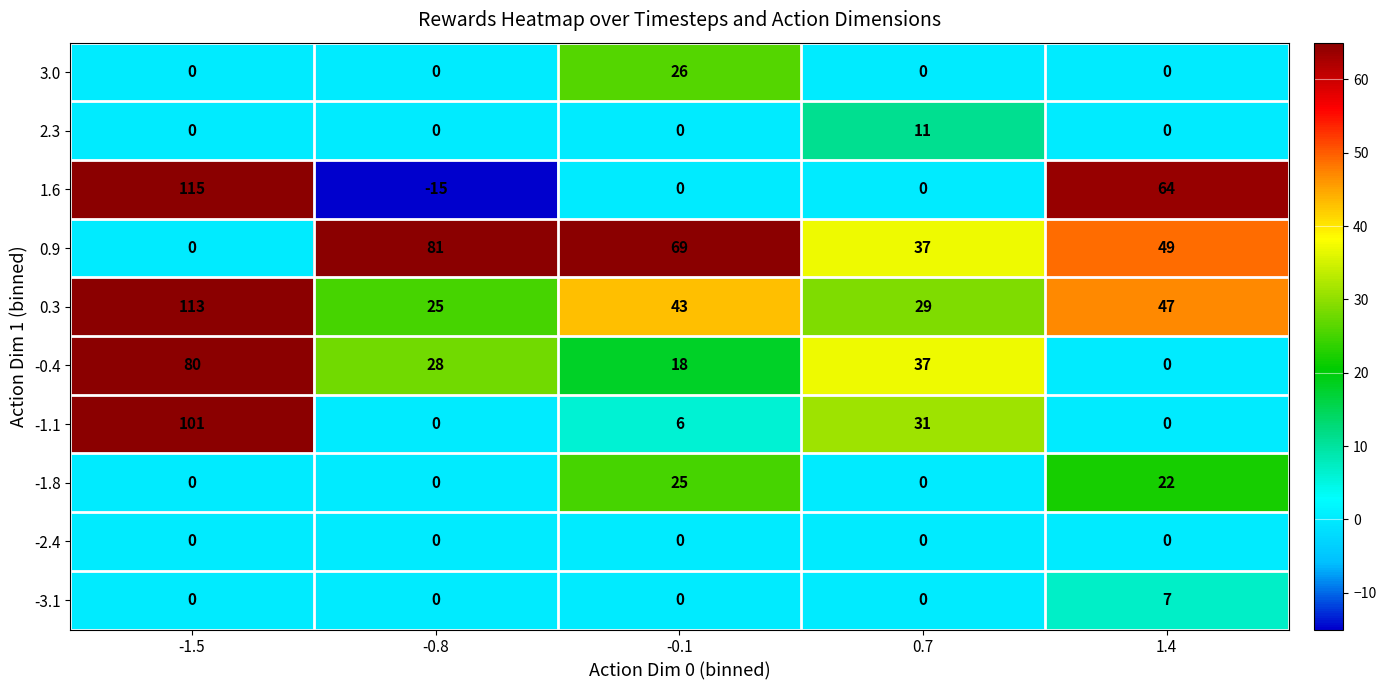

What is the spread (max minus min) of values at 0.7?

37